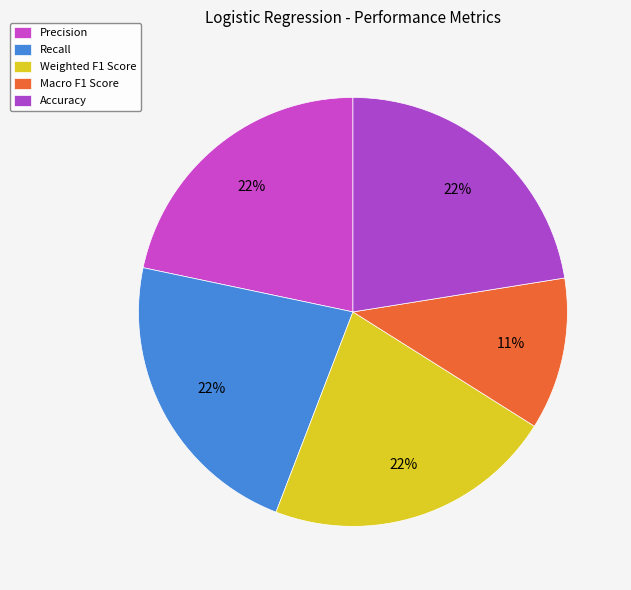

How many slices are in this pie chart?

5